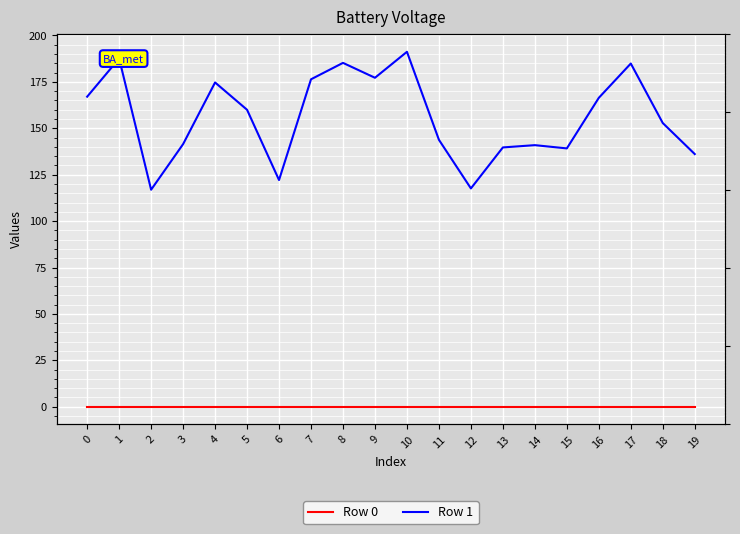

Which category has the lowest value in the Row 1 series?

2